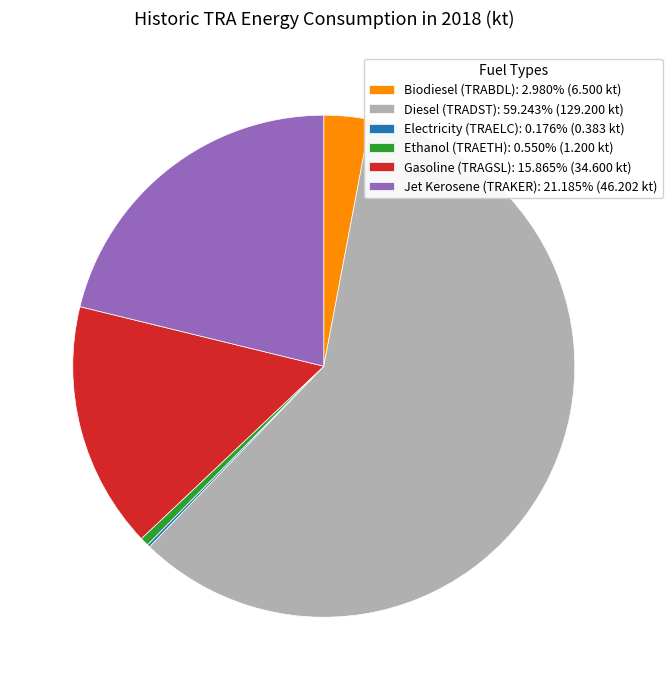

Is there any slice that represents more than half of the pie?

Yes